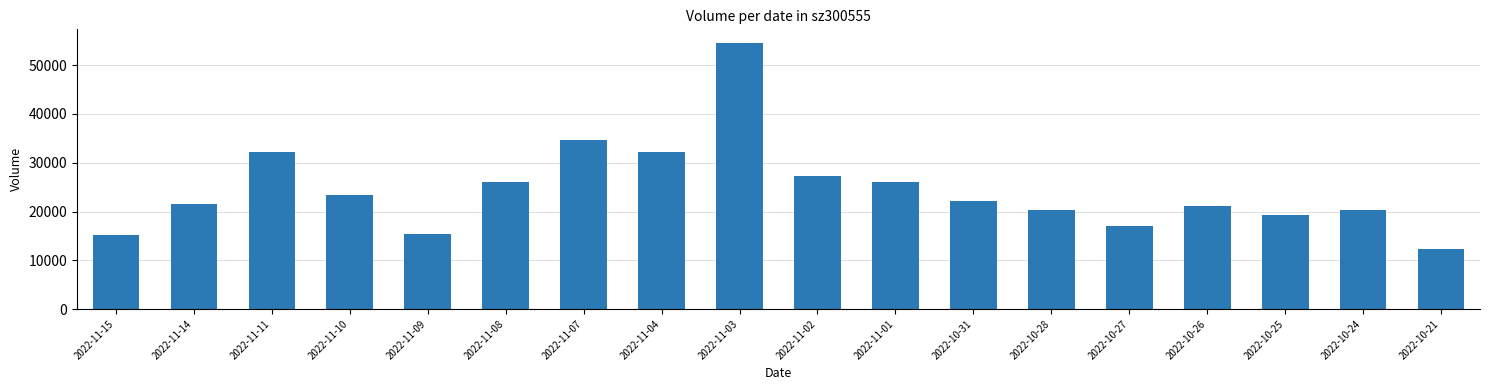

The value at 2022-10-31 is 22167. True or false?

True